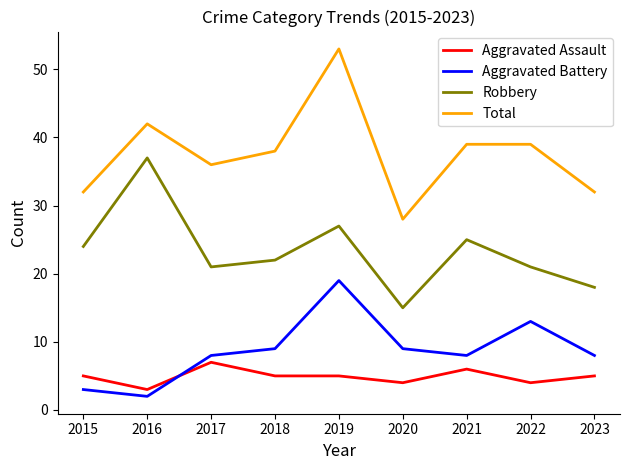

At 2018, list the series in order from smallest to largest.

Aggravated Assault, Aggravated Battery, Robbery, Total